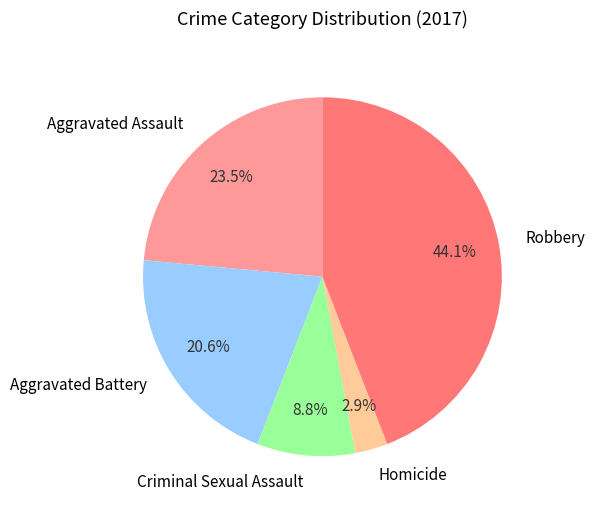

Do Robbery and Homicide together represent more than half of the pie?

No